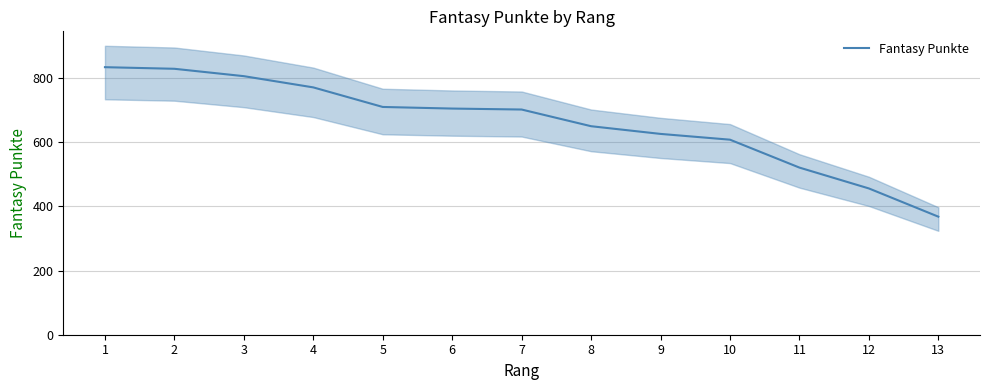

Reading left to right, what are all the values shown in this chart?

1=834	2=829	3=806	4=771	5=710	6=705	7=702	8=650	9=626	10=608	11=521	12=456	13=368